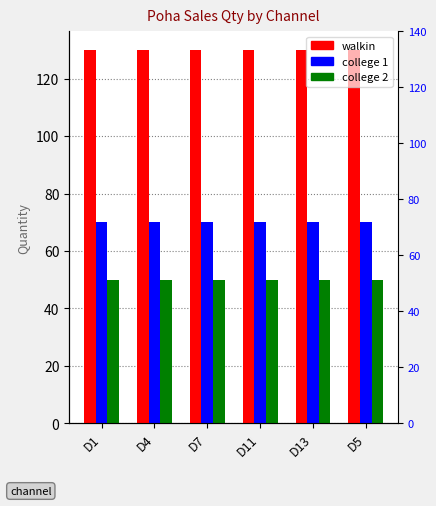

What position from the left is D7?

3